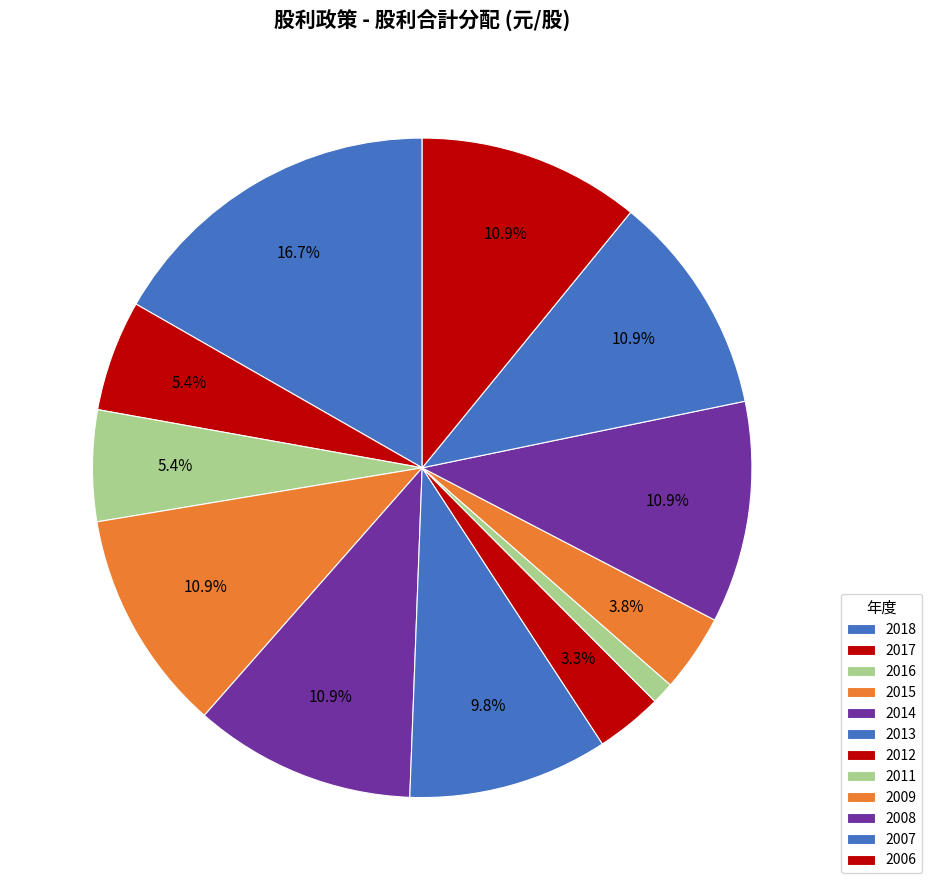

To the nearest percent, what is the difference between the 2015 and 2009 slice percentages?

7%